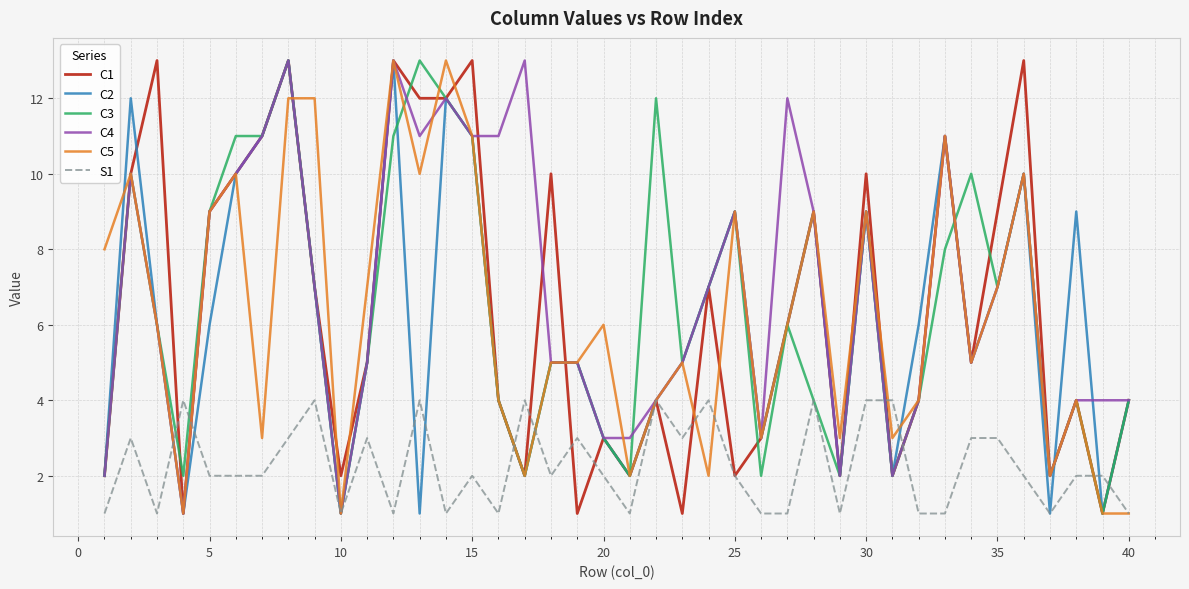

What is the maximum value shown in the chart?

13